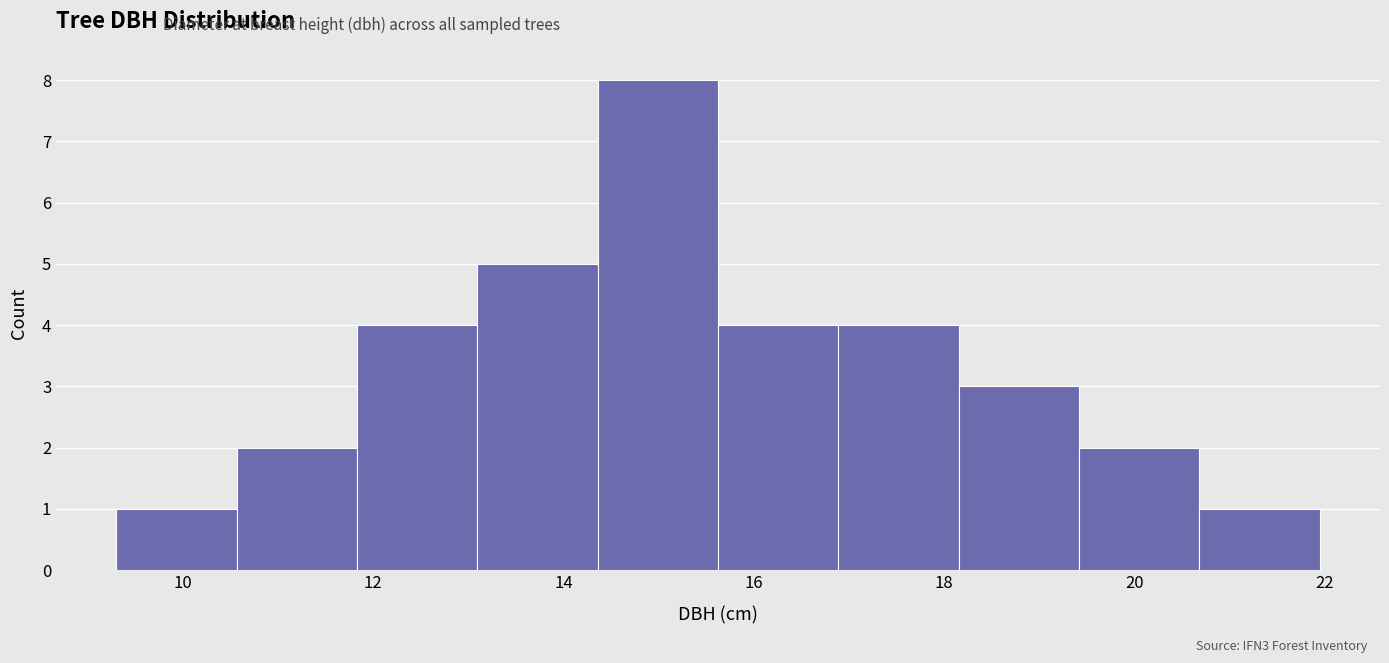

Over which range of the x-axis is the bar tallest?

14.4 to 15.6